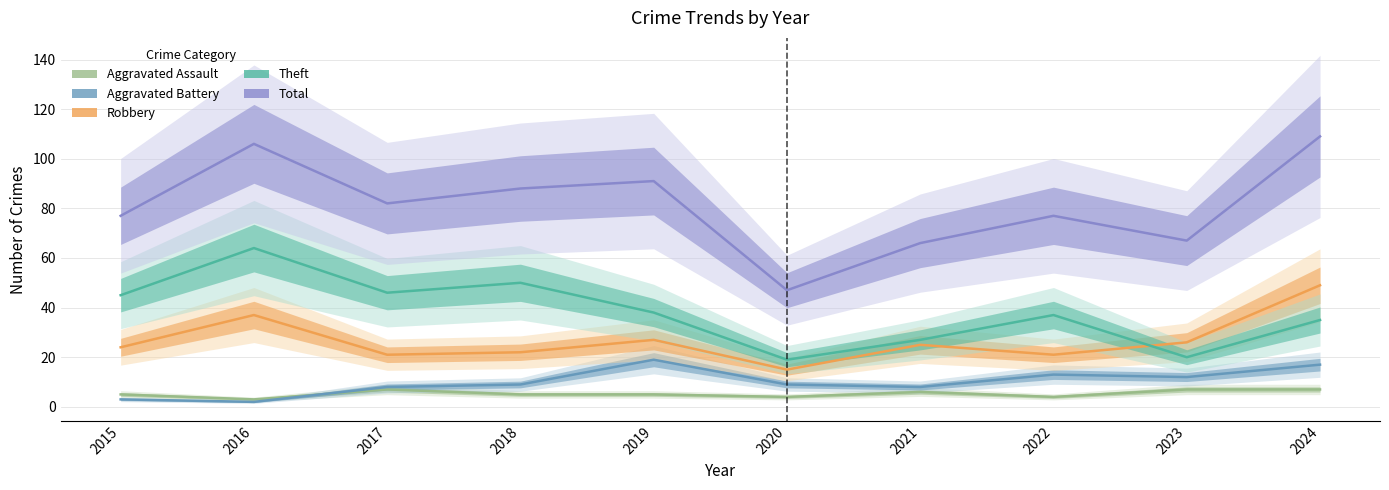

What is the difference between the highest and lowest values at 2021?

60